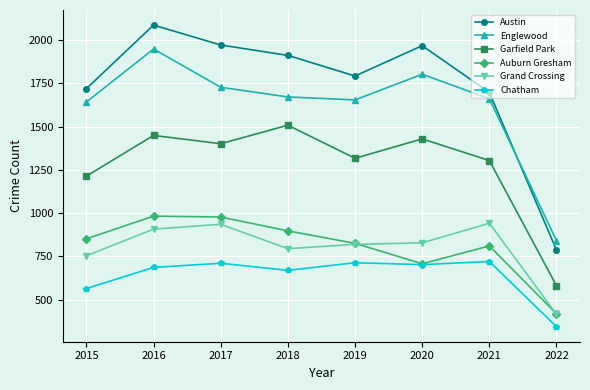

How many lines are shown in the chart?

6